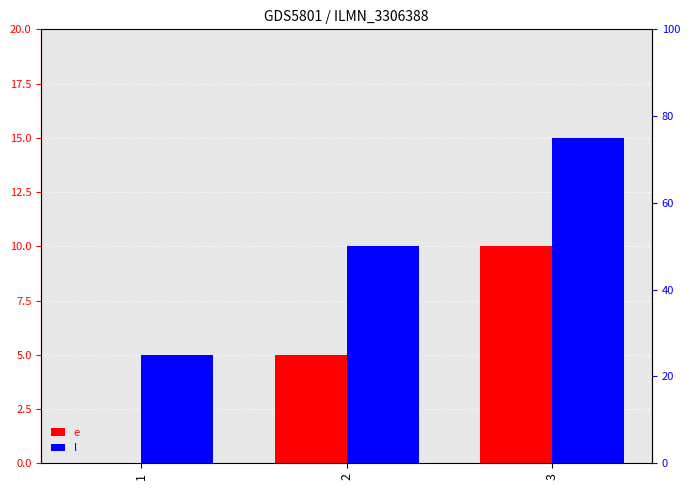

How many l values are between 5 and 15?

3